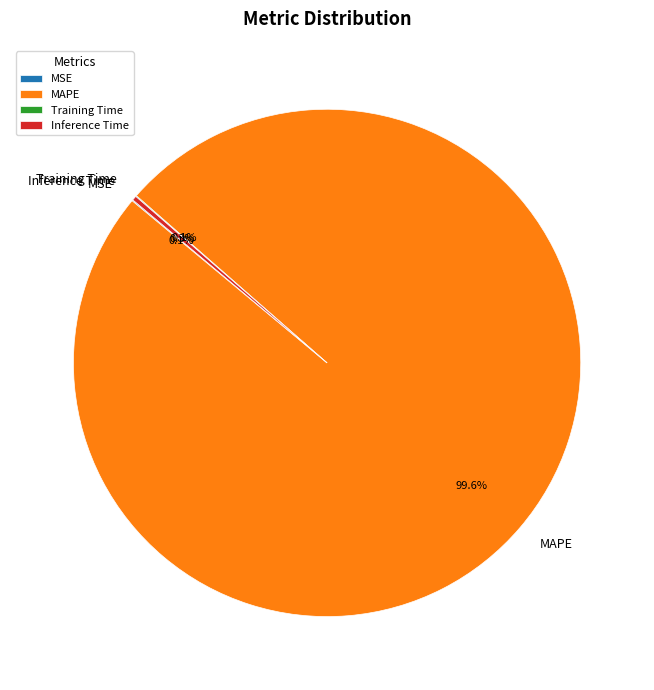

Does MAPE account for over 50% of the chart?

Yes